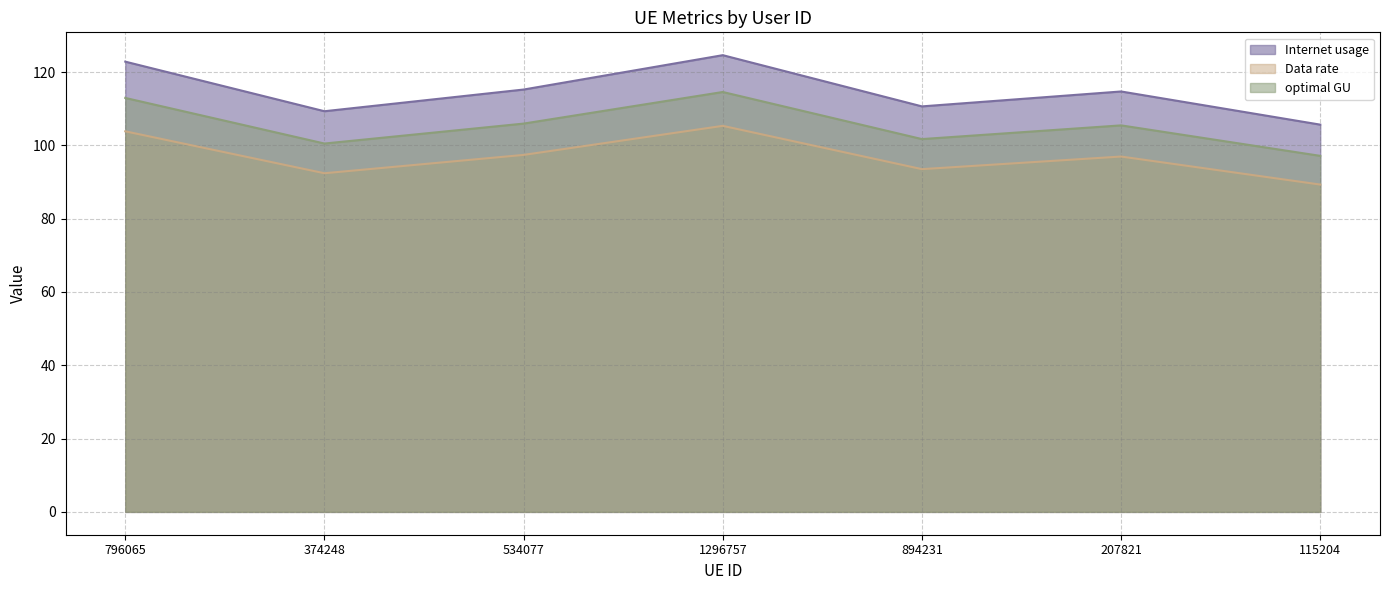

Is it true that Data rate equals 26.0 at 374248?

False